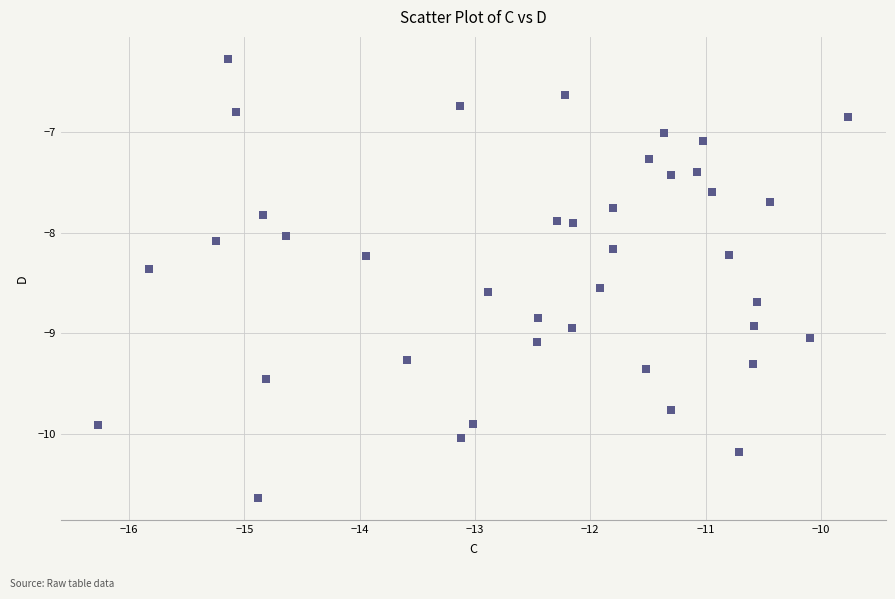

What is the range of Y values (max minus min)?

4.4